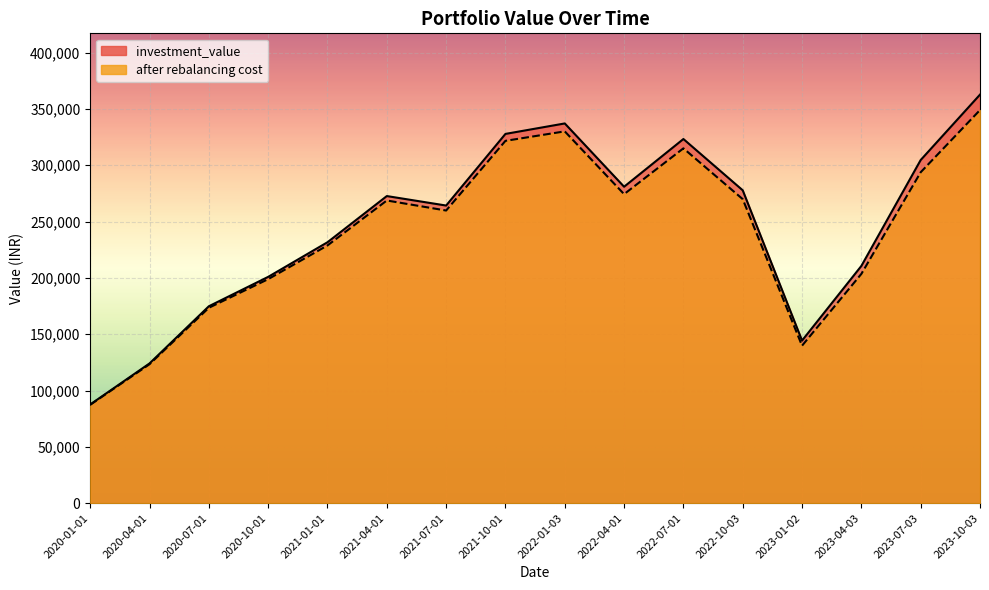

What is the label of the 14th point from the left?

2023-04-03